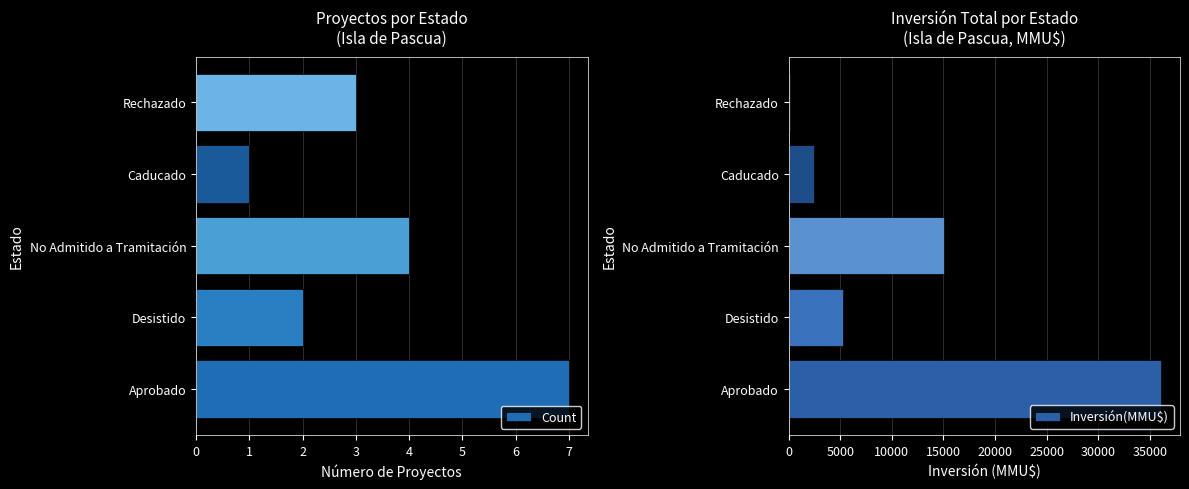

What is the value of the Inversión(MMU$) bar at the 1st from the left?

36110